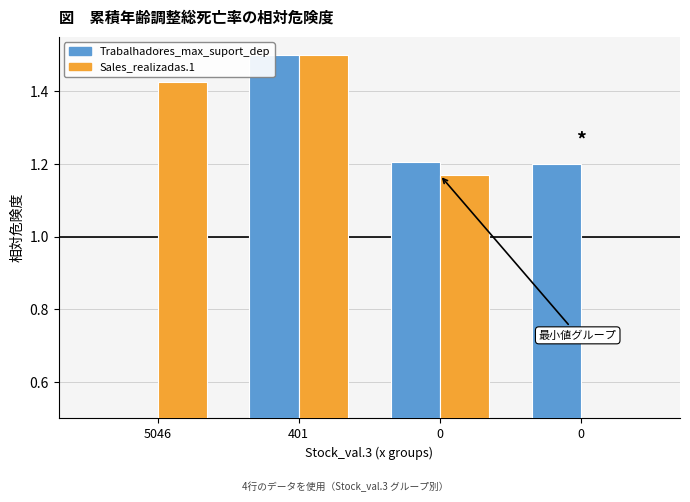

Reading right to left, transcribe all the data shown in this chart.

Trabalhadores_max_suport_dep: 0=1.2	0=1.2	401=1.5	5046=0.5
Sales_realizadas.1: 0=0.5	0=1.2	401=1.5	5046=1.4